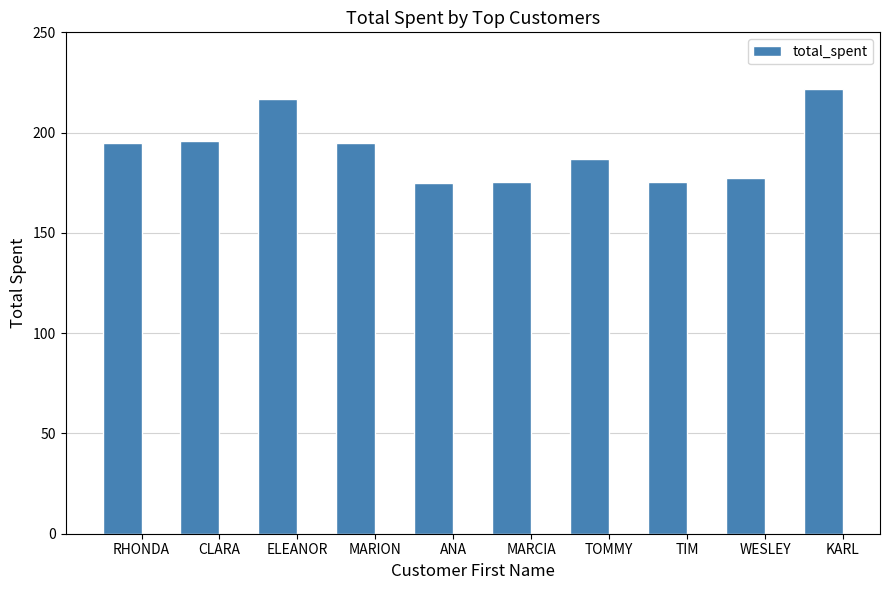

Does the chart contain stacked bars?

No